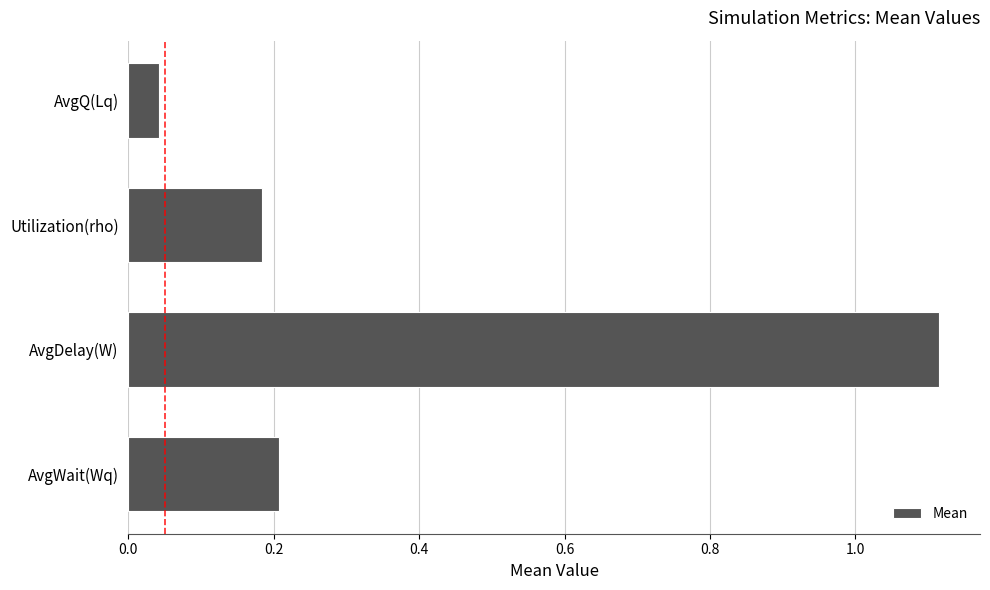

The value at AvgWait(Wq) is 0.2. True or false?

True